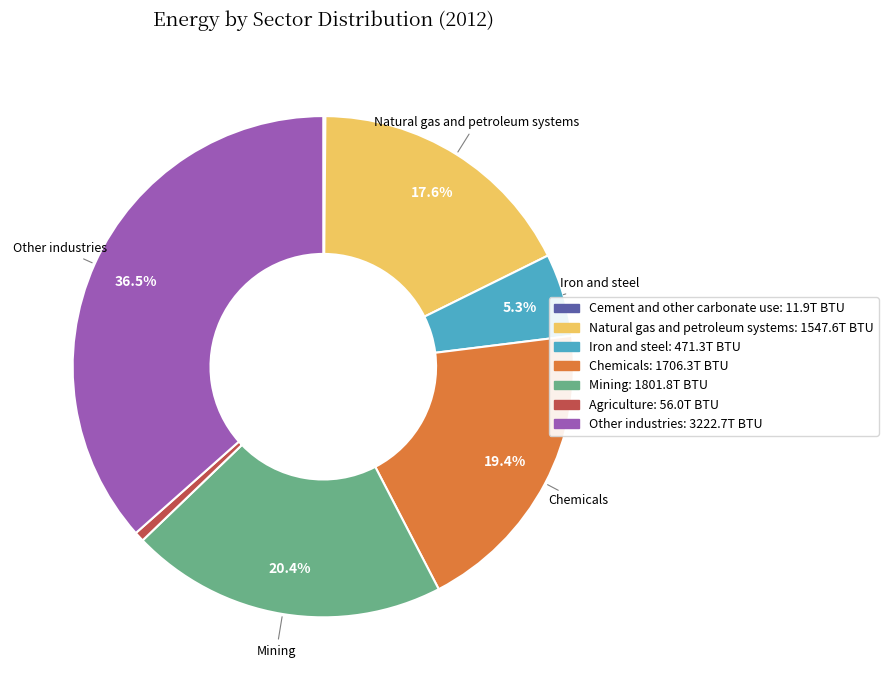

What is the ratio of the value at Natural gas and petroleum systems to the value at Chemicals?

0.9